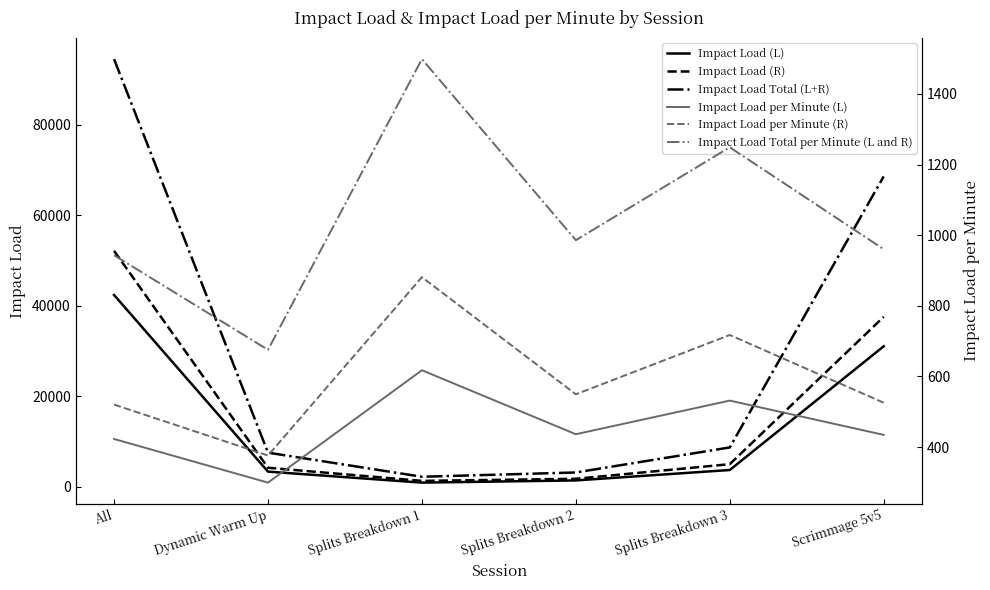

Rank the series at All from highest to lowest value.

Impact Load Total (L+R), Impact Load (R), Impact Load (L), Impact Load Total per Minute (L and R), Impact Load per Minute (R), Impact Load per Minute (L)